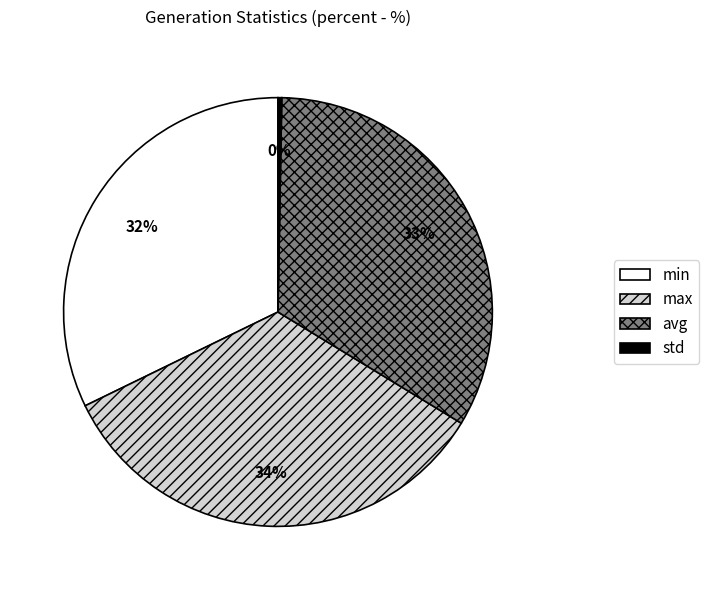

To the nearest percent, what is the average slice percentage?

25%